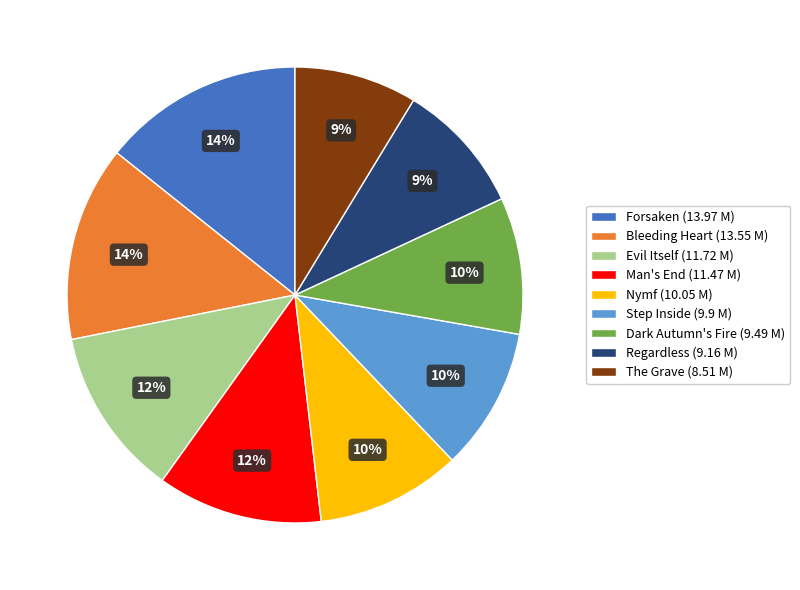

Is it true that Nymf (10.05 M) is 21% of the pie?

False